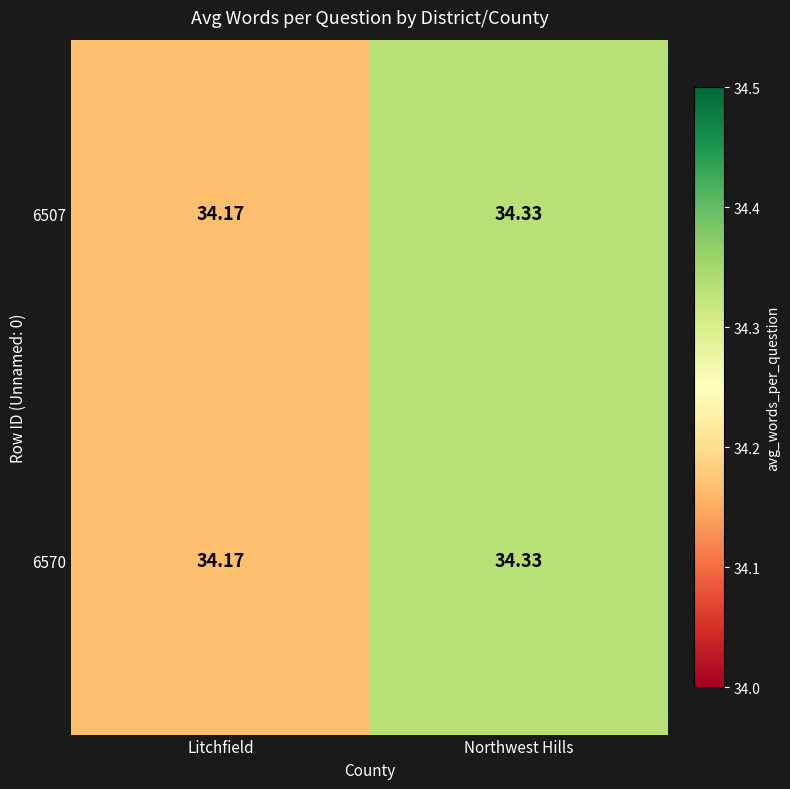

Which label corresponds to the smallest value in the chart?

Litchfield